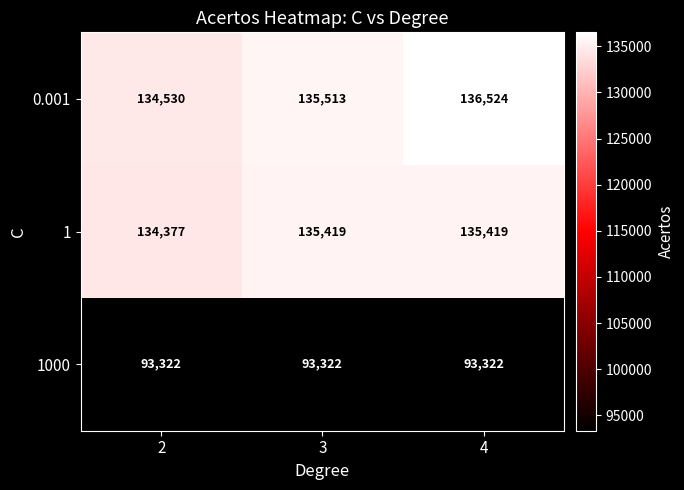

Rank the series by their maximum value, from highest to lowest.

0.001, 1, 1000